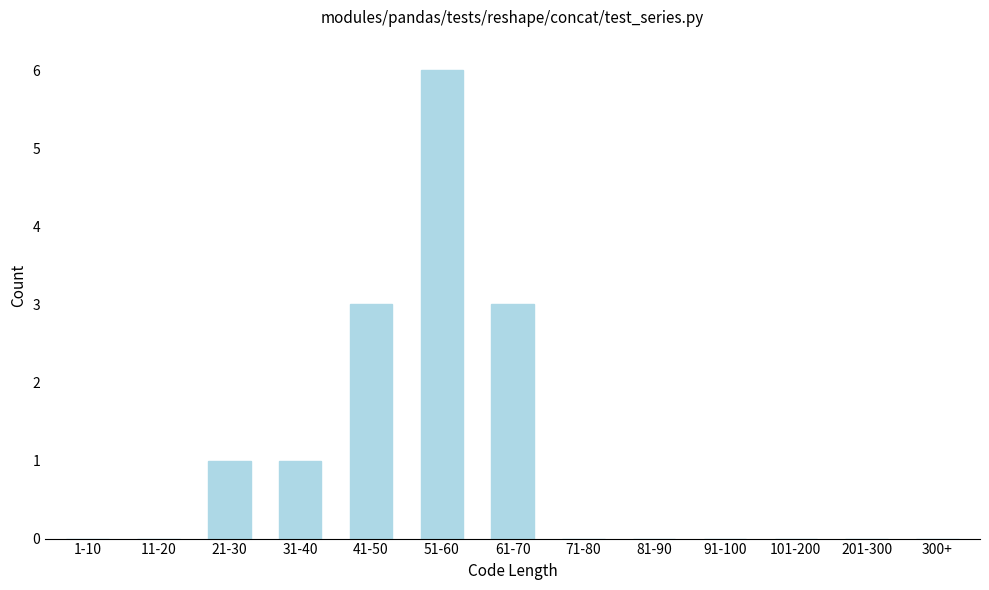

Reading left to right, transcribe all the data shown in this chart.

1-10=0	11-20=0	21-30=1	31-40=1	41-50=3	51-60=6	61-70=3	71-80=0	81-90=0	91-100=0	101-200=0	201-300=0	300+=0